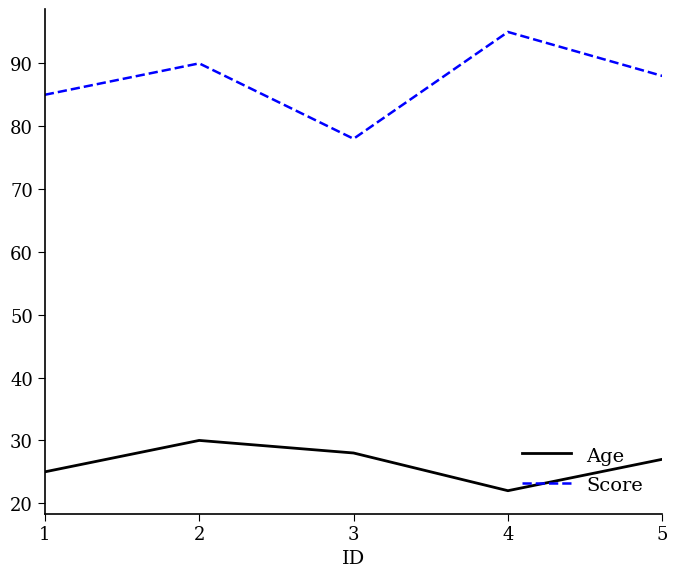

What is the maximum value shown in the chart?

95